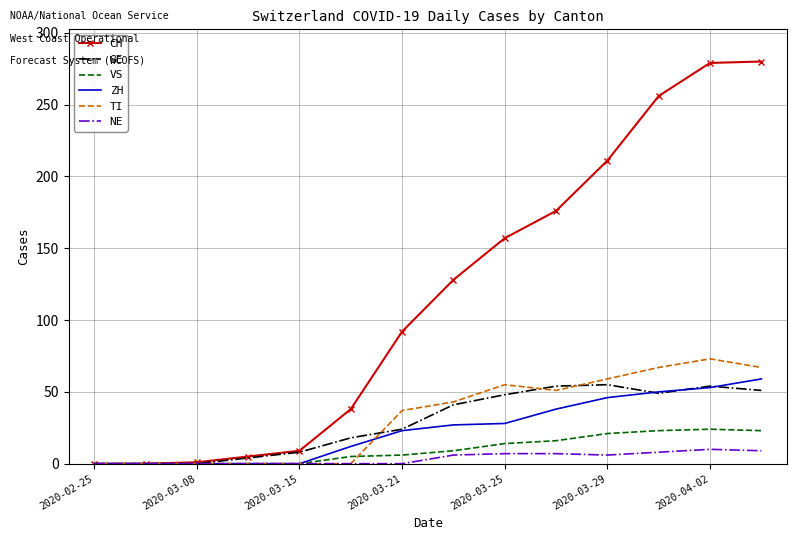

Which series has the widest spread of values?

CH